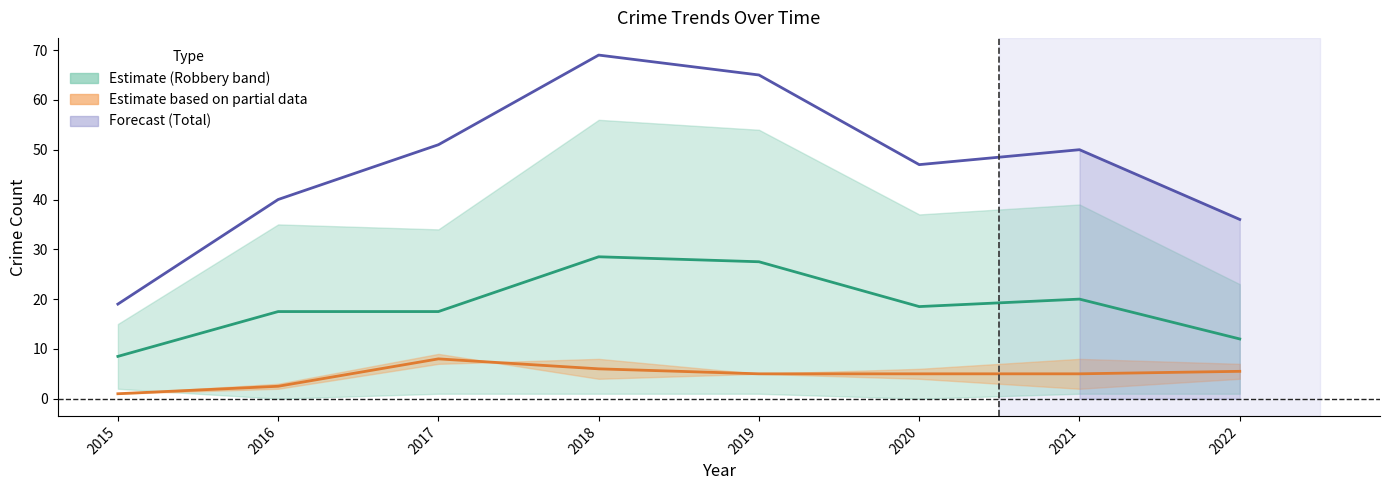

True or false: Robbery mid and Battery/Assault mid intersect in this chart.

False